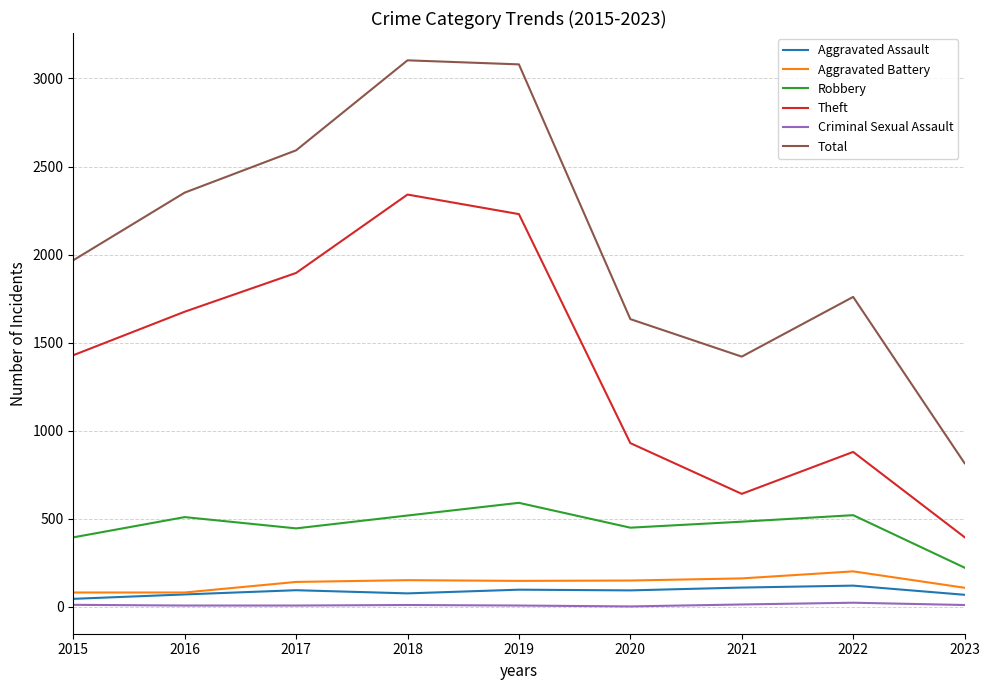

What is the minimum value shown in the chart?

3